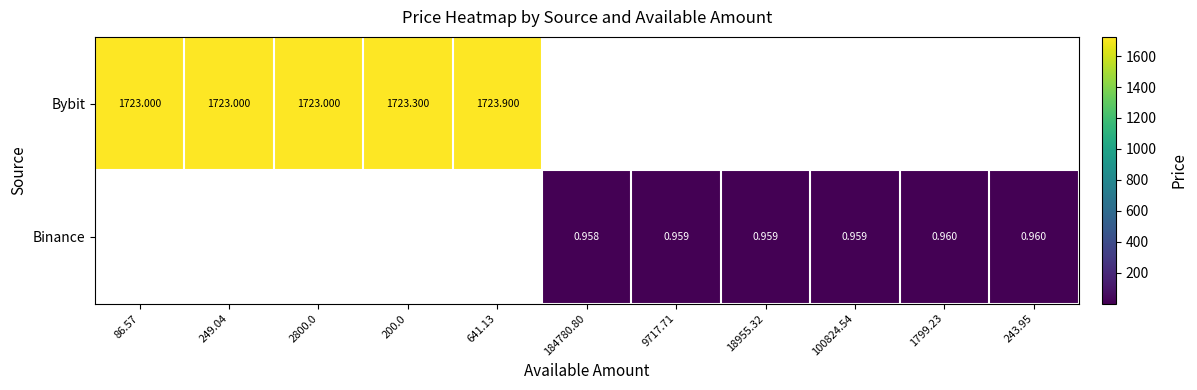

The Bybit series shows 544.1 at 2800.0. True or false?

False